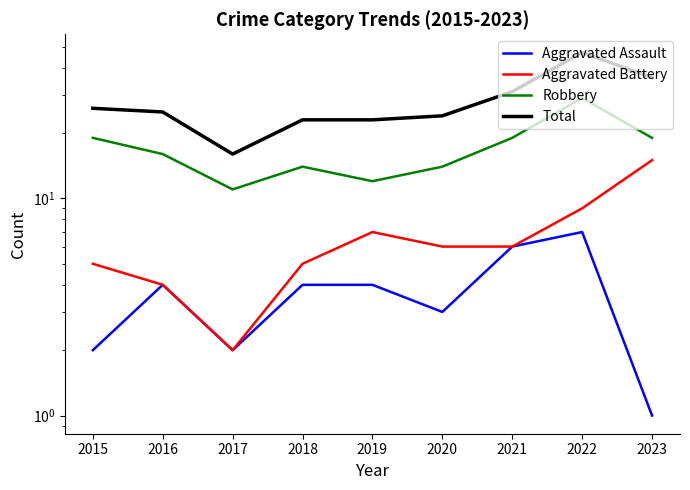

Where is the first local minimum for Total?

2017